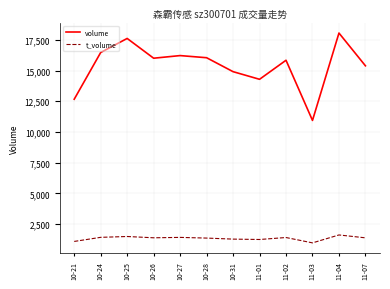

List the series in order of their peak value, lowest first.

t_volume, volume